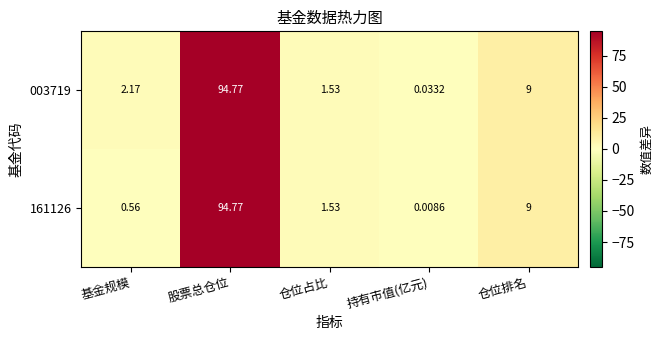

Rank the categories by 003719 value from highest to lowest.

股票总仓位, 仓位排名, 基金规模, 仓位占比, 持有市值(亿元)